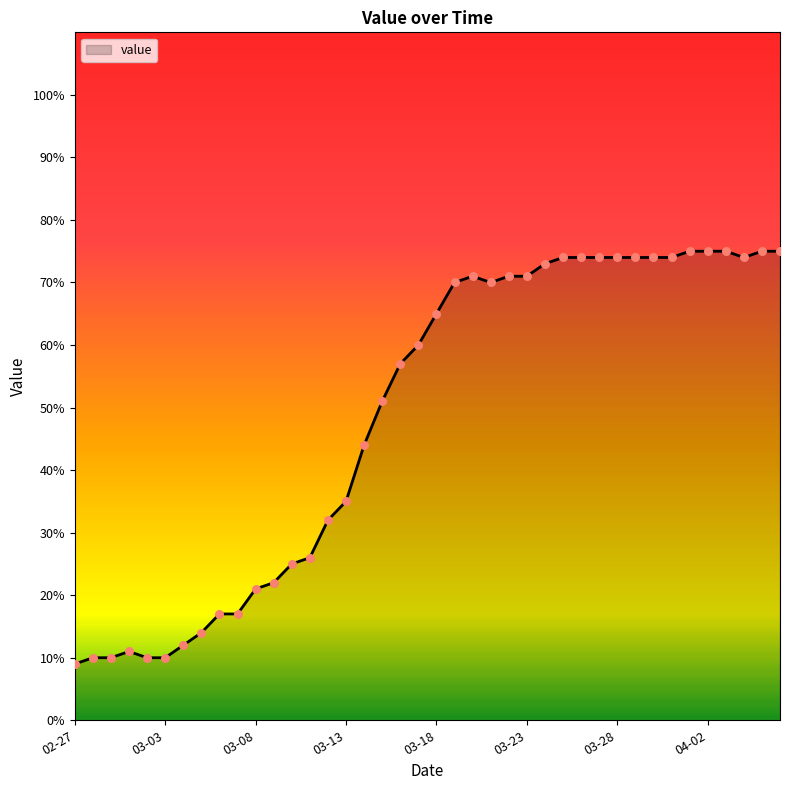

What is the difference between the maximum and minimum values?

66